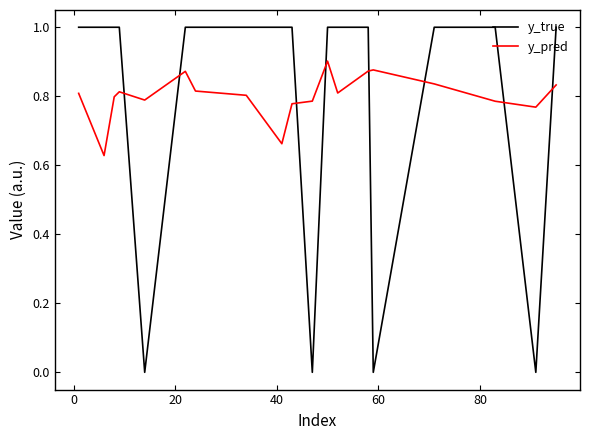

How many lines are shown in the chart?

2